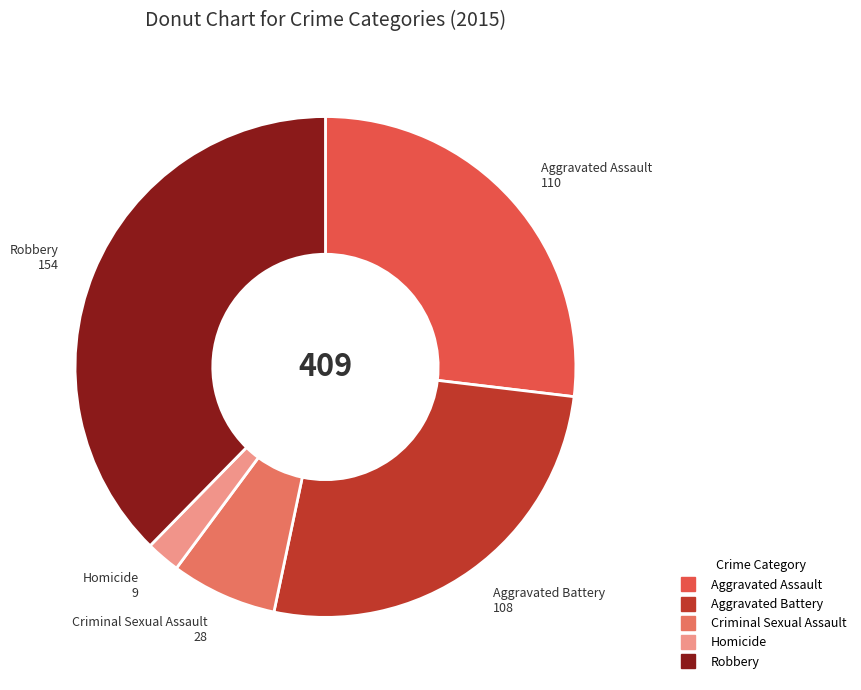

The Robbery slice represents 28% of the pie. True or false?

False